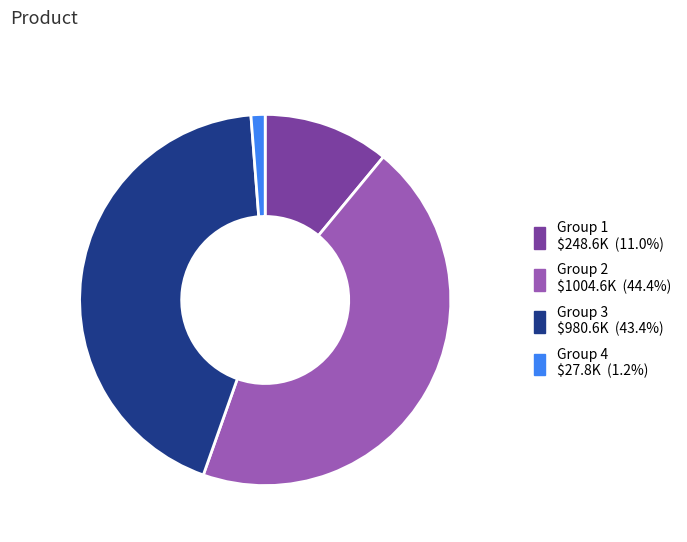

Is there any slice that represents more than half of the pie?

No